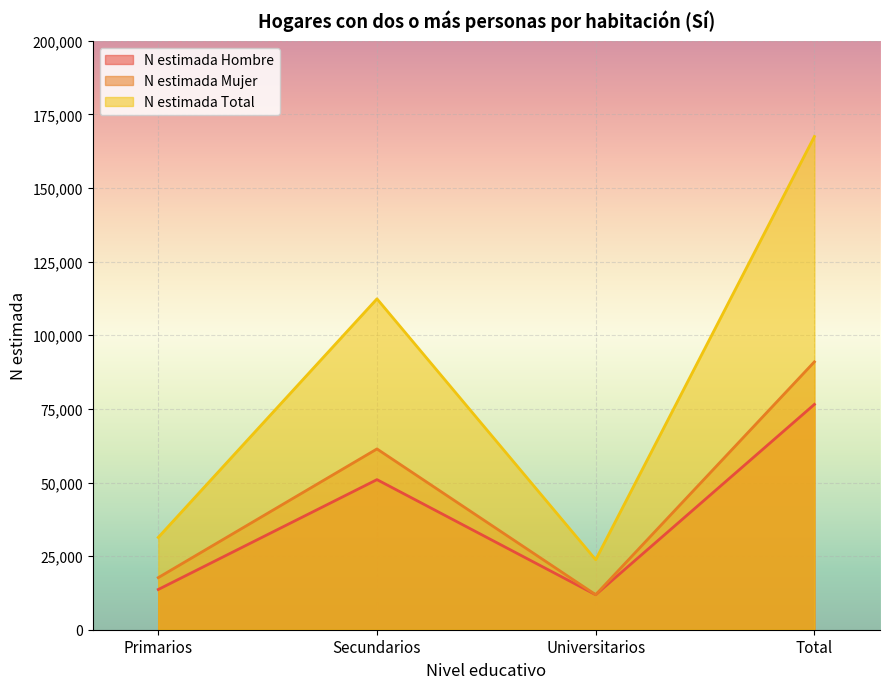

Which series has the largest range (max minus min)?

N estimada Total